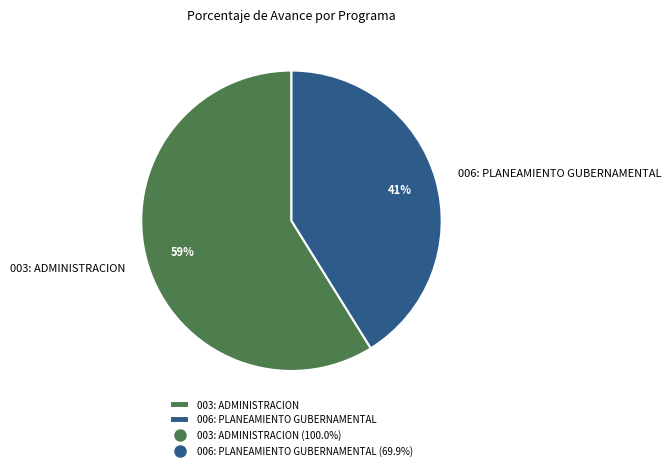

How many segments does this pie chart have?

2